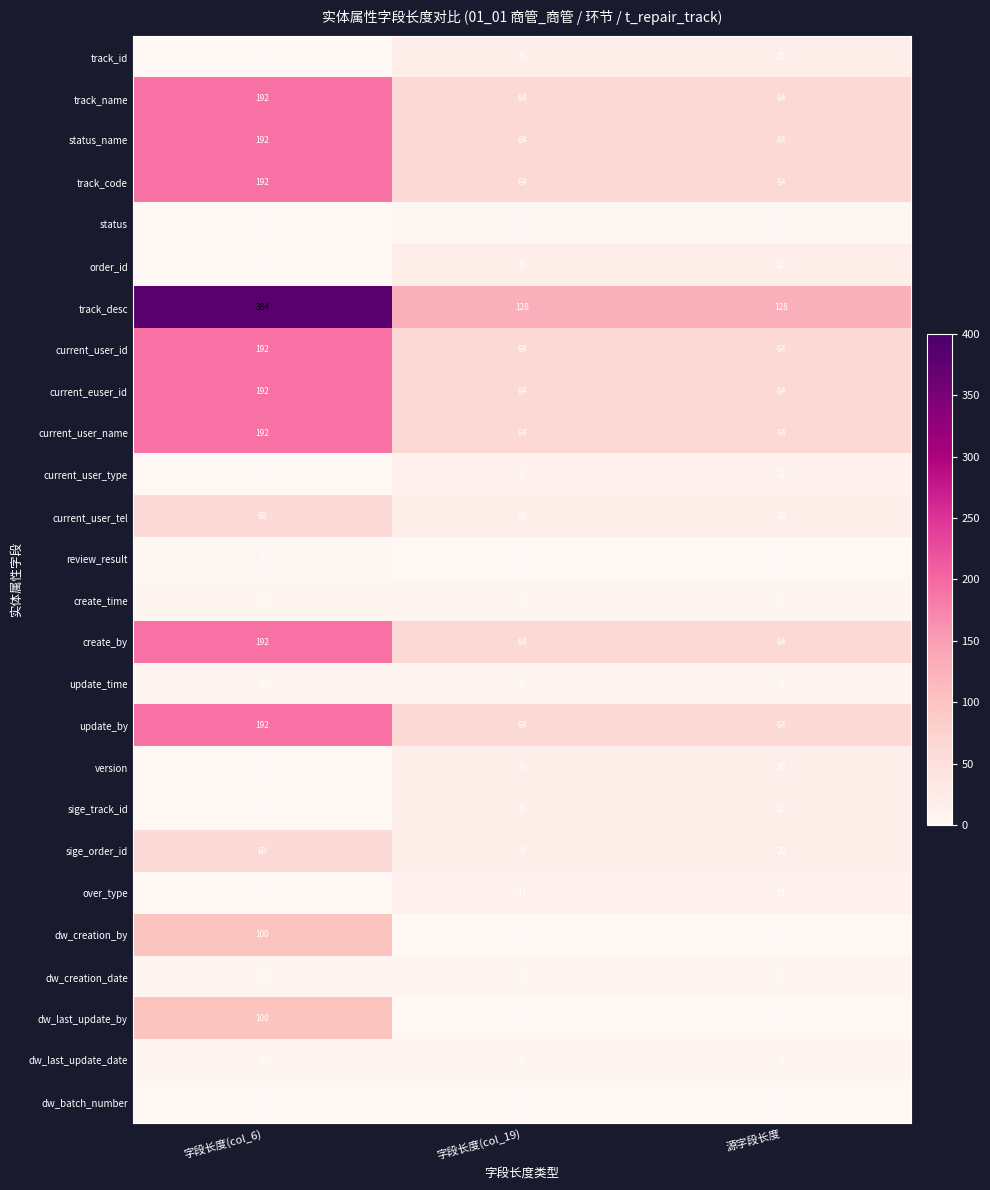

What is the difference between the maximum and minimum values in the status_name series?

128